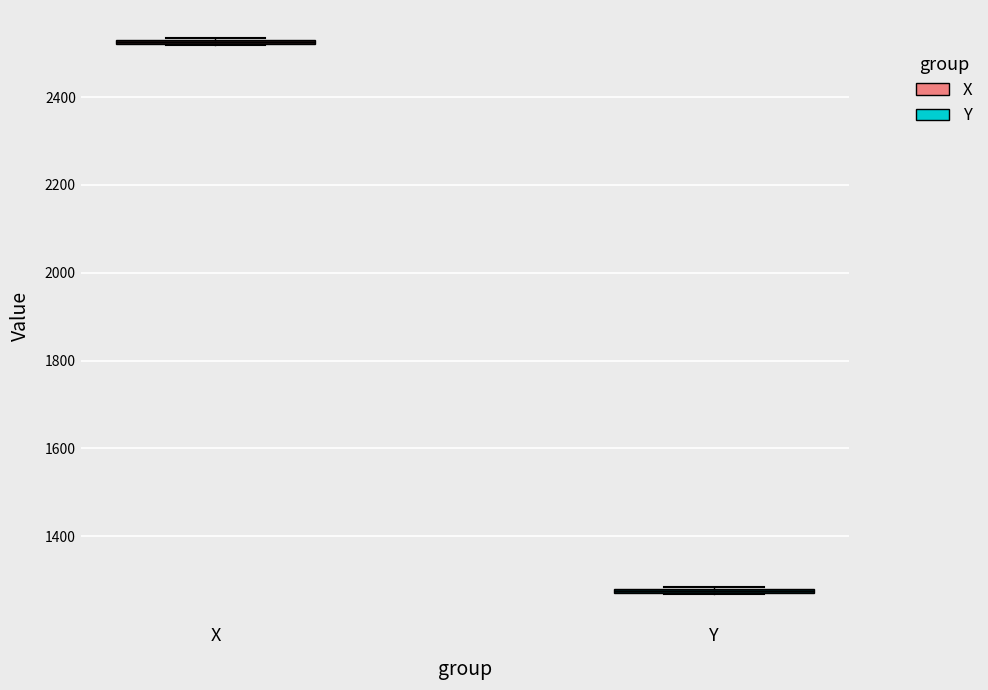

Where is the lower edge of the box for X on the y-axis? The values are not printed on the chart, so give them approximately, as read against the axis.

2520